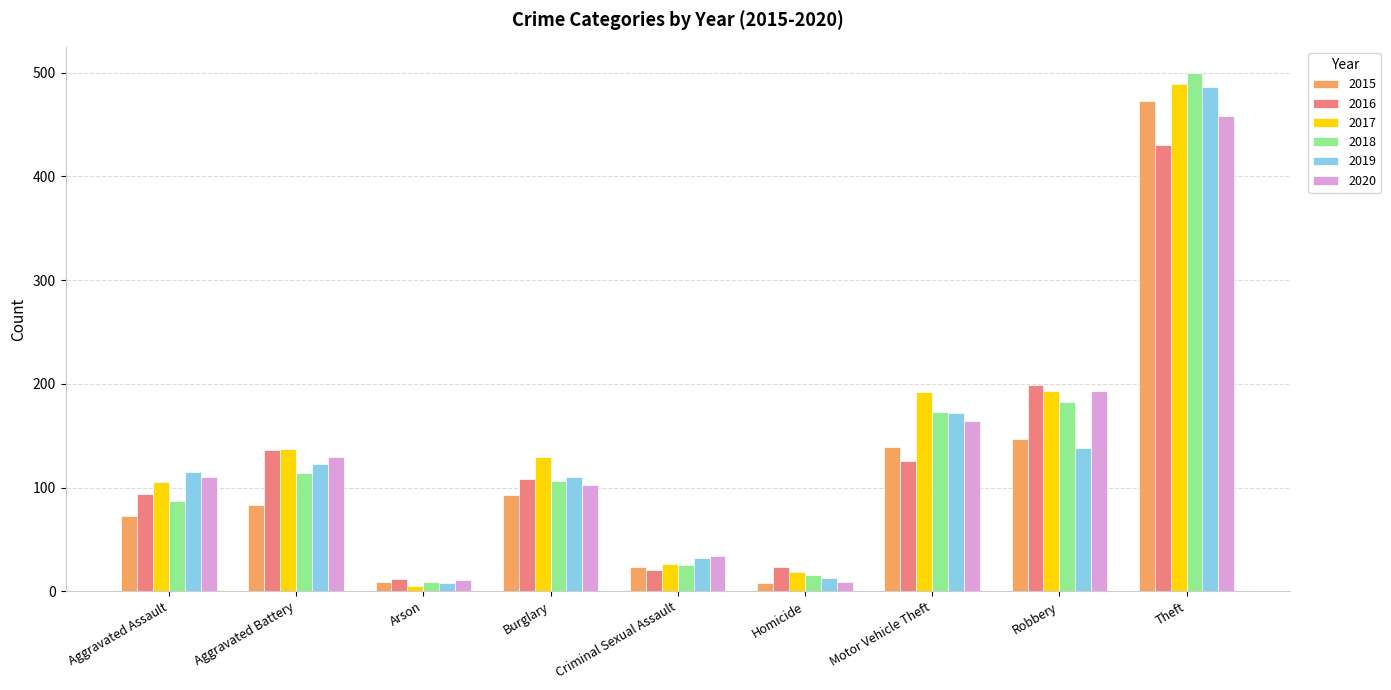

Read the 2019 value at Theft, to the nearest 10.

490